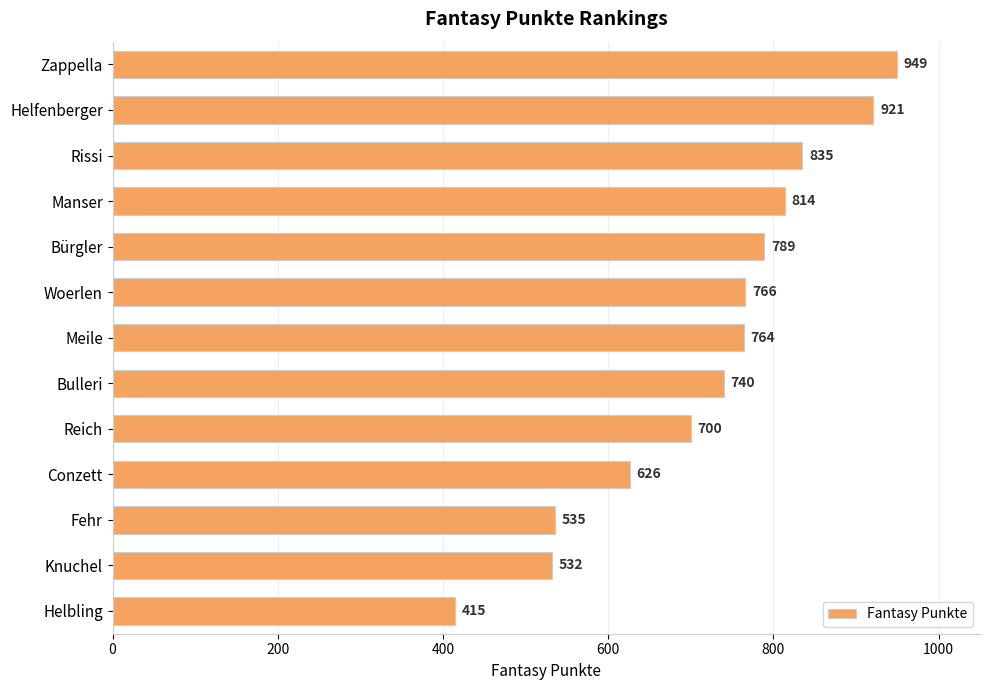

True or false: the data shows 498 at Woerlen.

False